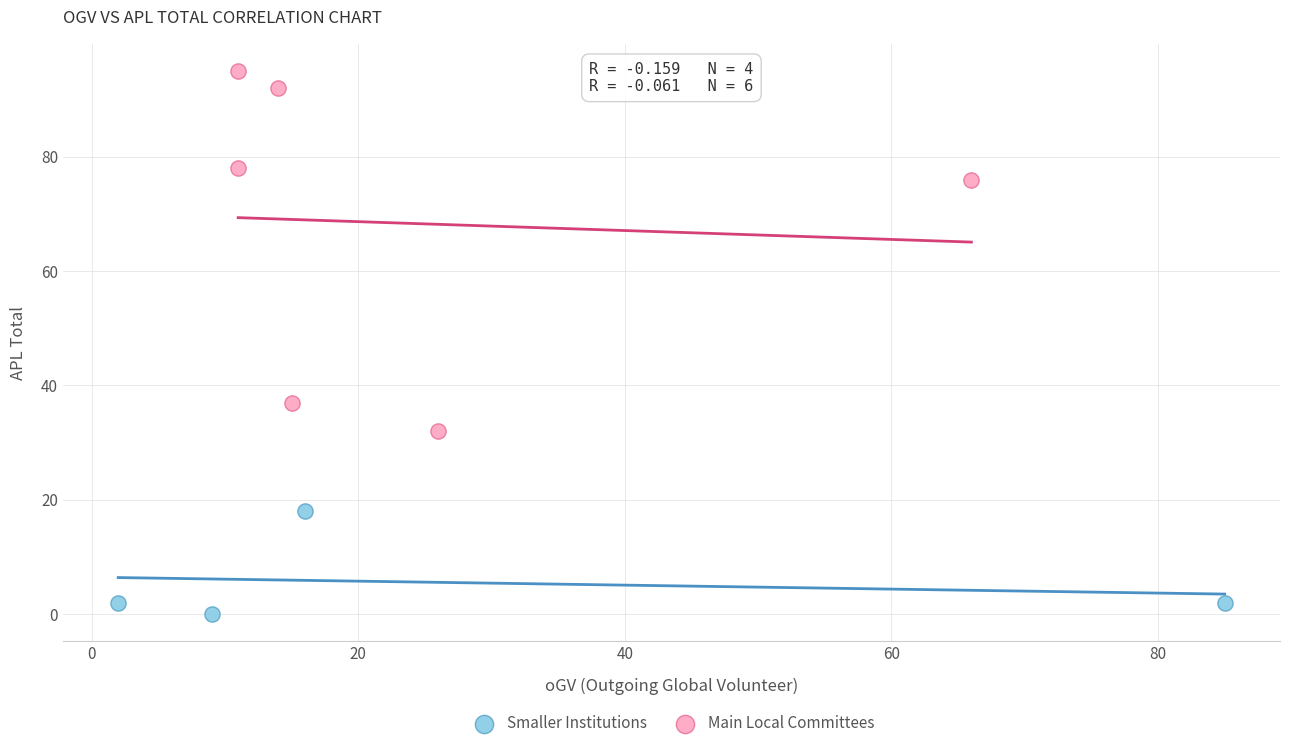

Which series reaches the maximum Y coordinate?

Main Local Committees